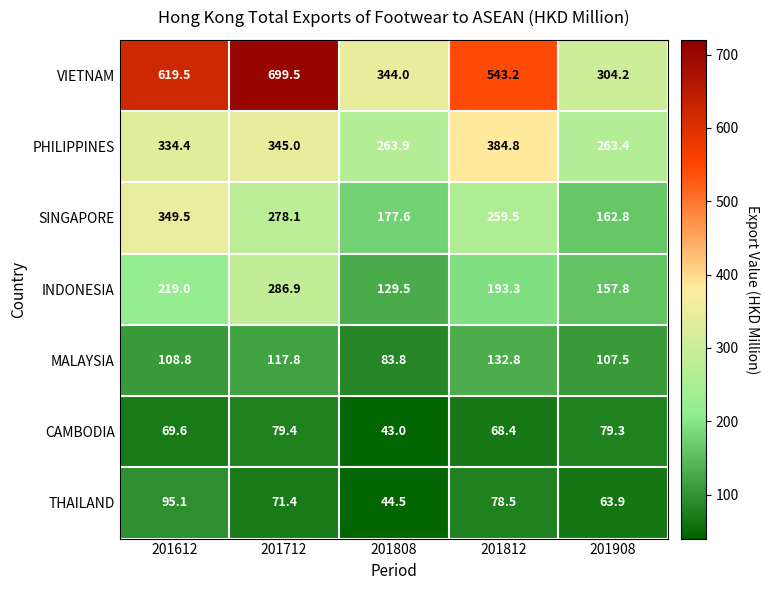

At how many categories does at least one series exceed 205?

5